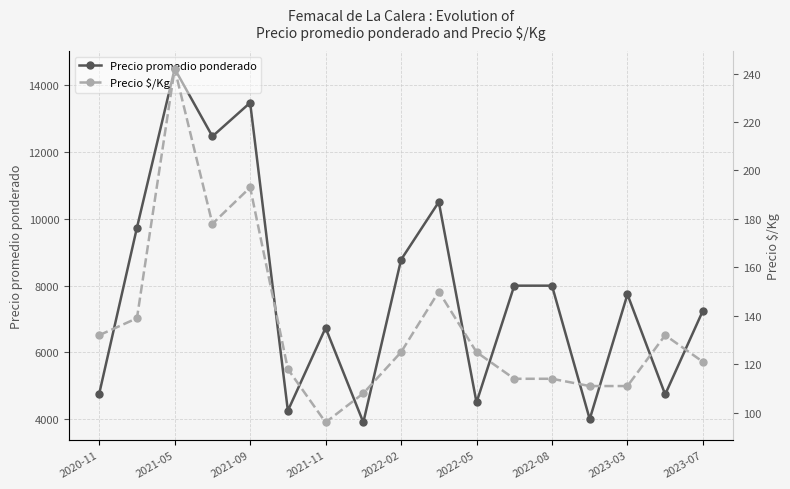

What is the greatest value displayed?

14500